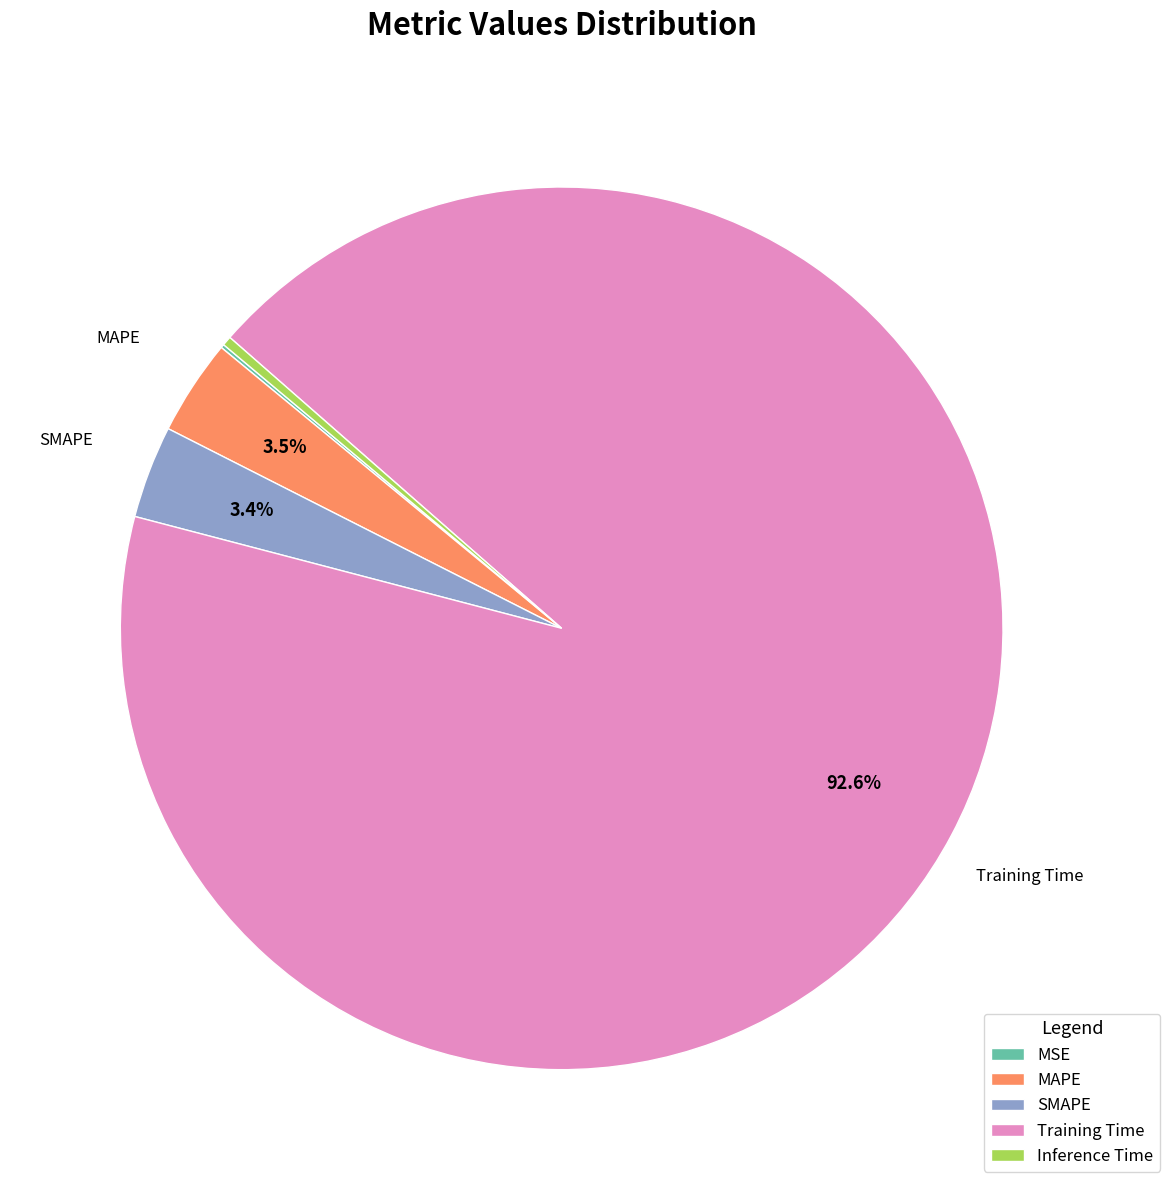

What percentage is NOT represented by MAPE?

96.5%